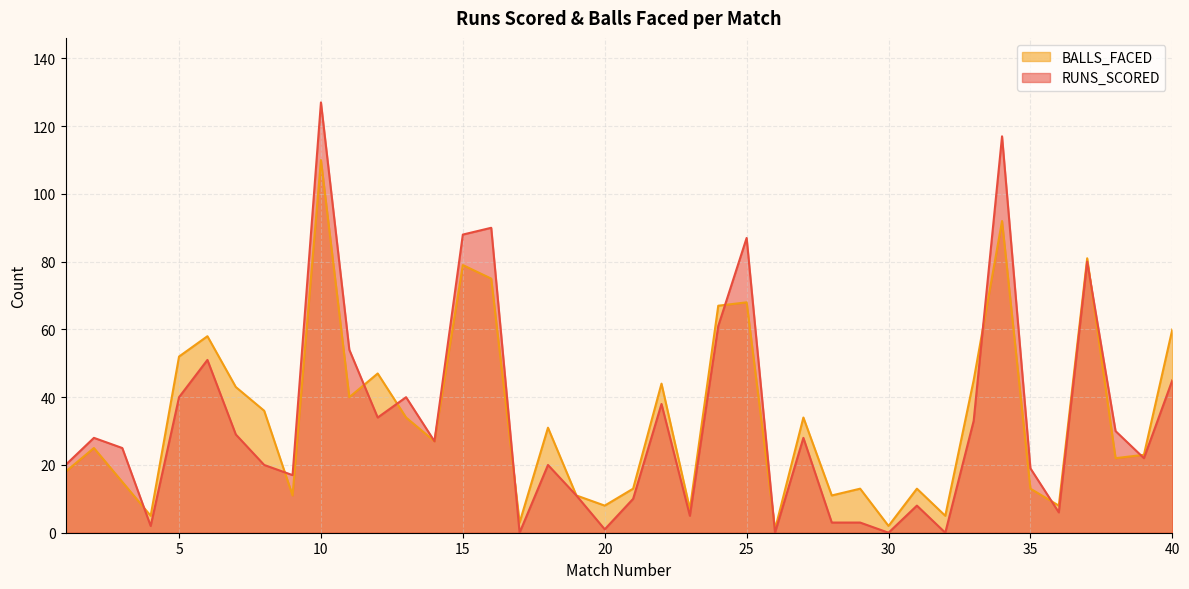

Where do BALLS_FACED and RUNS_SCORED first cross each other?

3 and 4